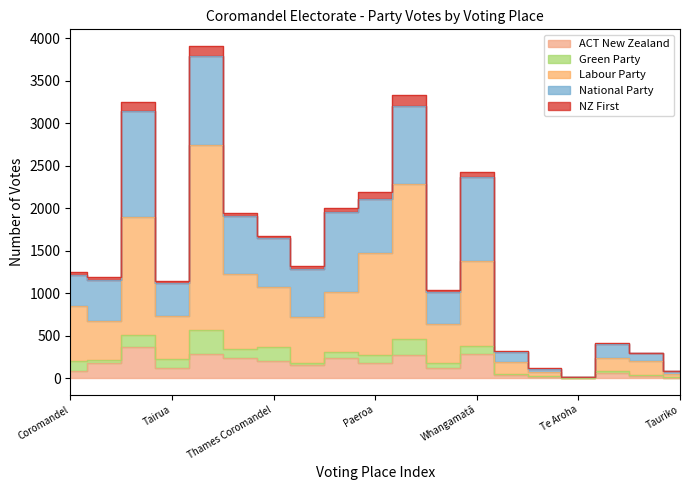

Where is the first local minimum for Labour Party?

Katikati War